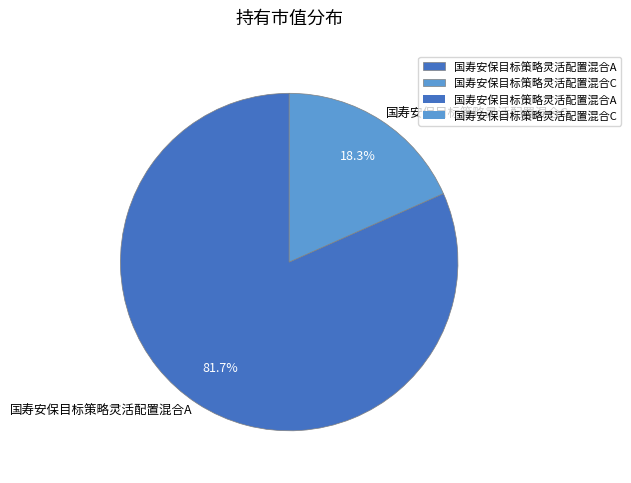

To the nearest percent, what is the average slice percentage?

50%